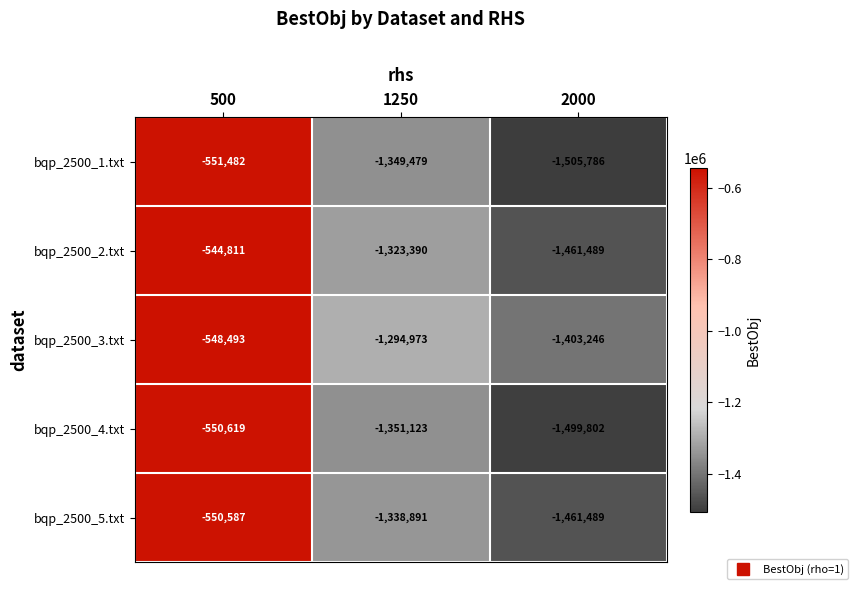

At which label is bqp_2500_5.txt closest to -1006038?

1250